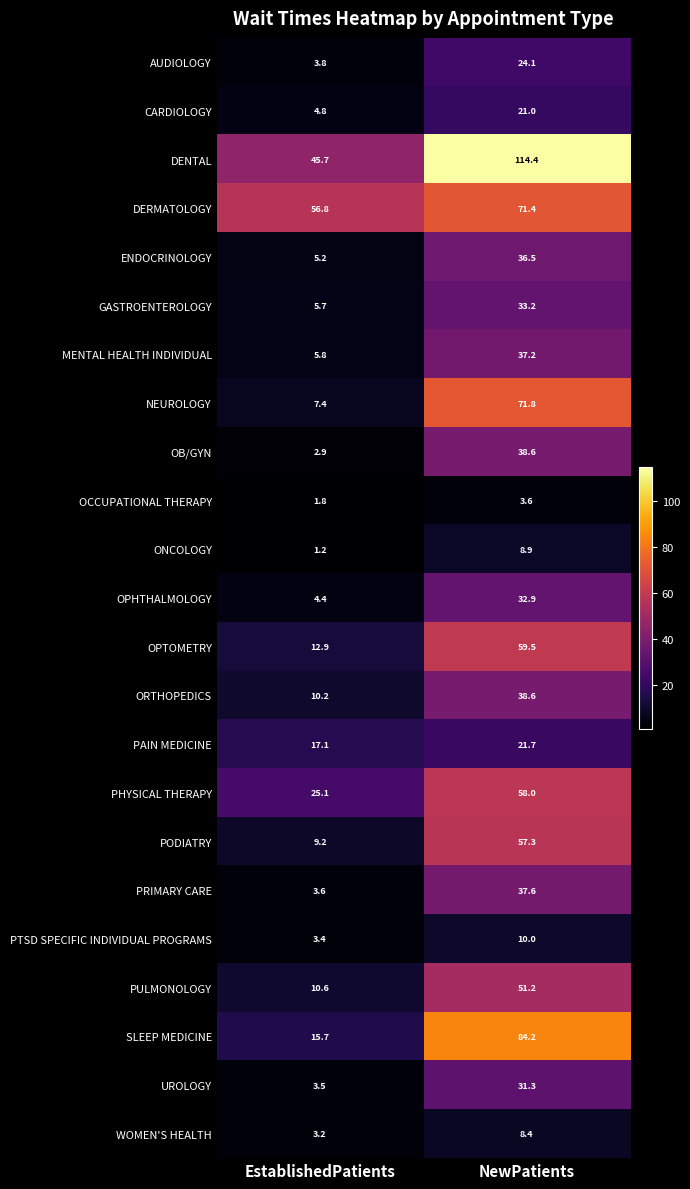

How many data points does each series have?

2